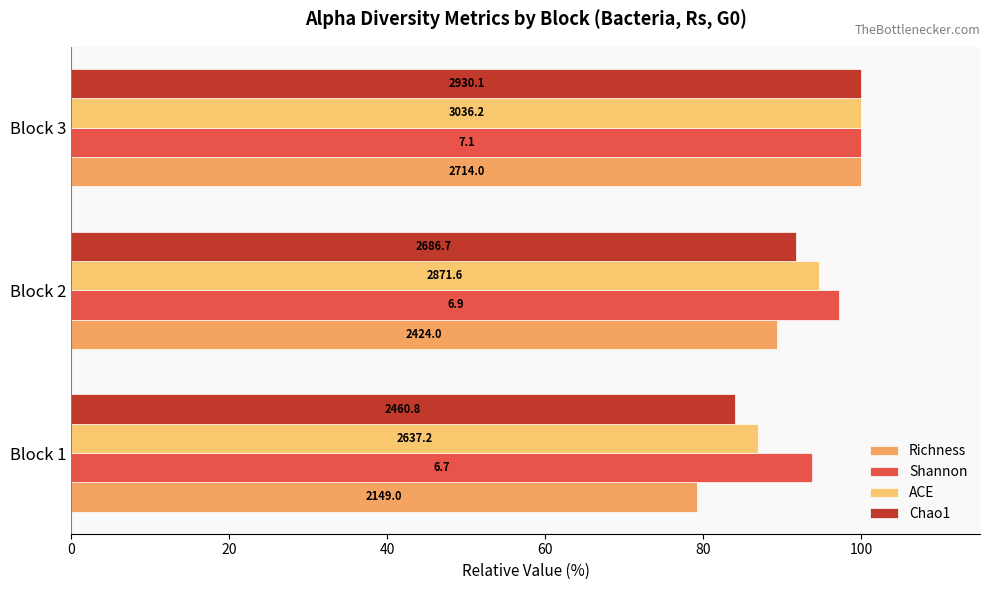

What is the value of the ACE bar at the 3rd from the left?

100.0